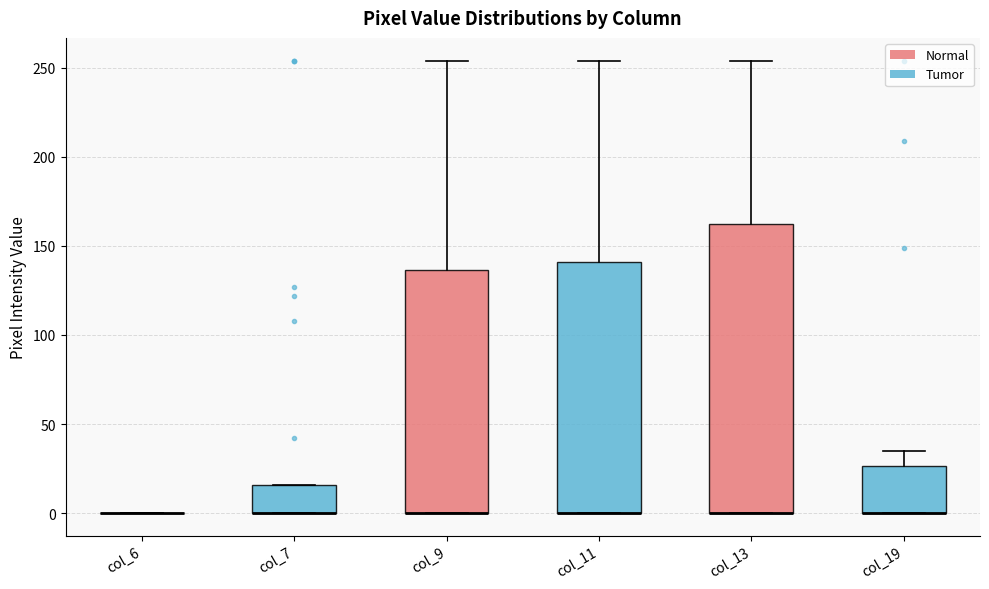

Where is the upper edge of the box for col_13 on the y-axis? The values are not printed on the chart, so give them approximately, as read against the axis.

160